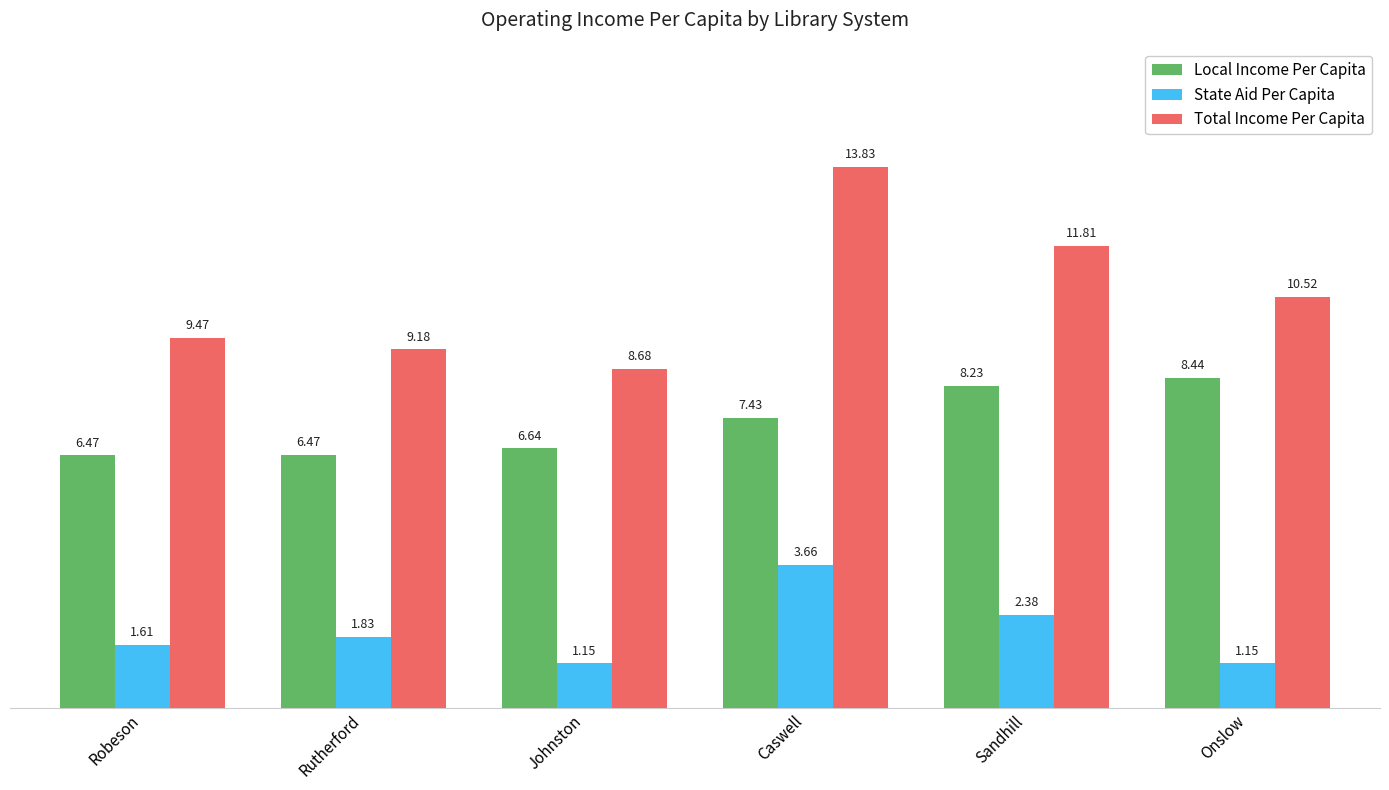

Which series has the largest range (max minus min)?

Total Income Per Capita